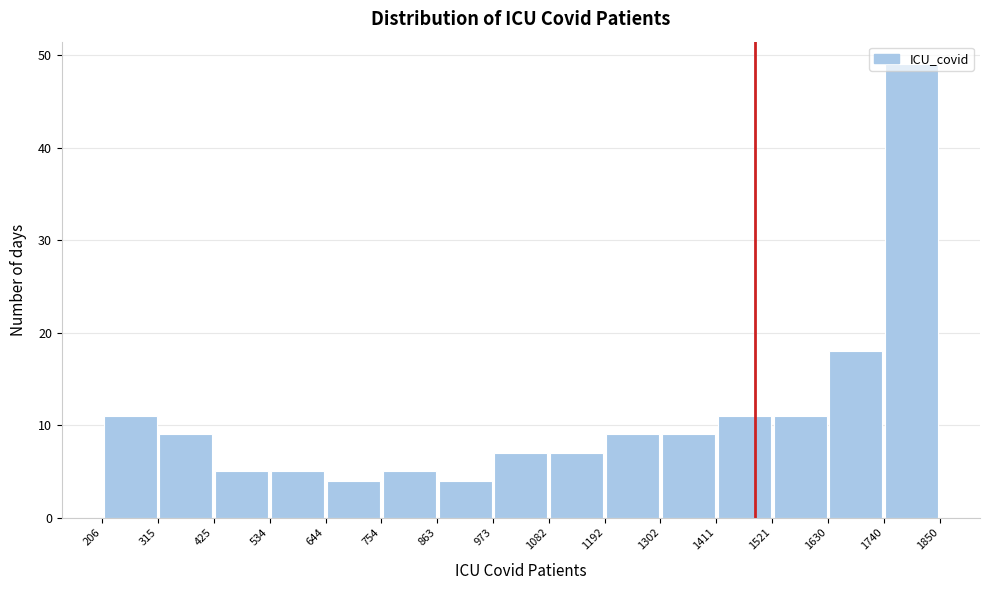

Reading left to right, list every bar in this chart as the range it spans on the x-axis followed by its height. The values are not printed on the chart, so give them approximately, as read against the axis.

206 to 315: 11
315 to 425: 9
425 to 534: 5
534 to 644: 5
644 to 754: 4
754 to 863: 5
863 to 973: 4
973 to 1082: 7
1082 to 1192: 7
1192 to 1302: 9
1302 to 1411: 9
1411 to 1521: 11
1521 to 1630: 11
1630 to 1740: 18
1740 to 1850: 49